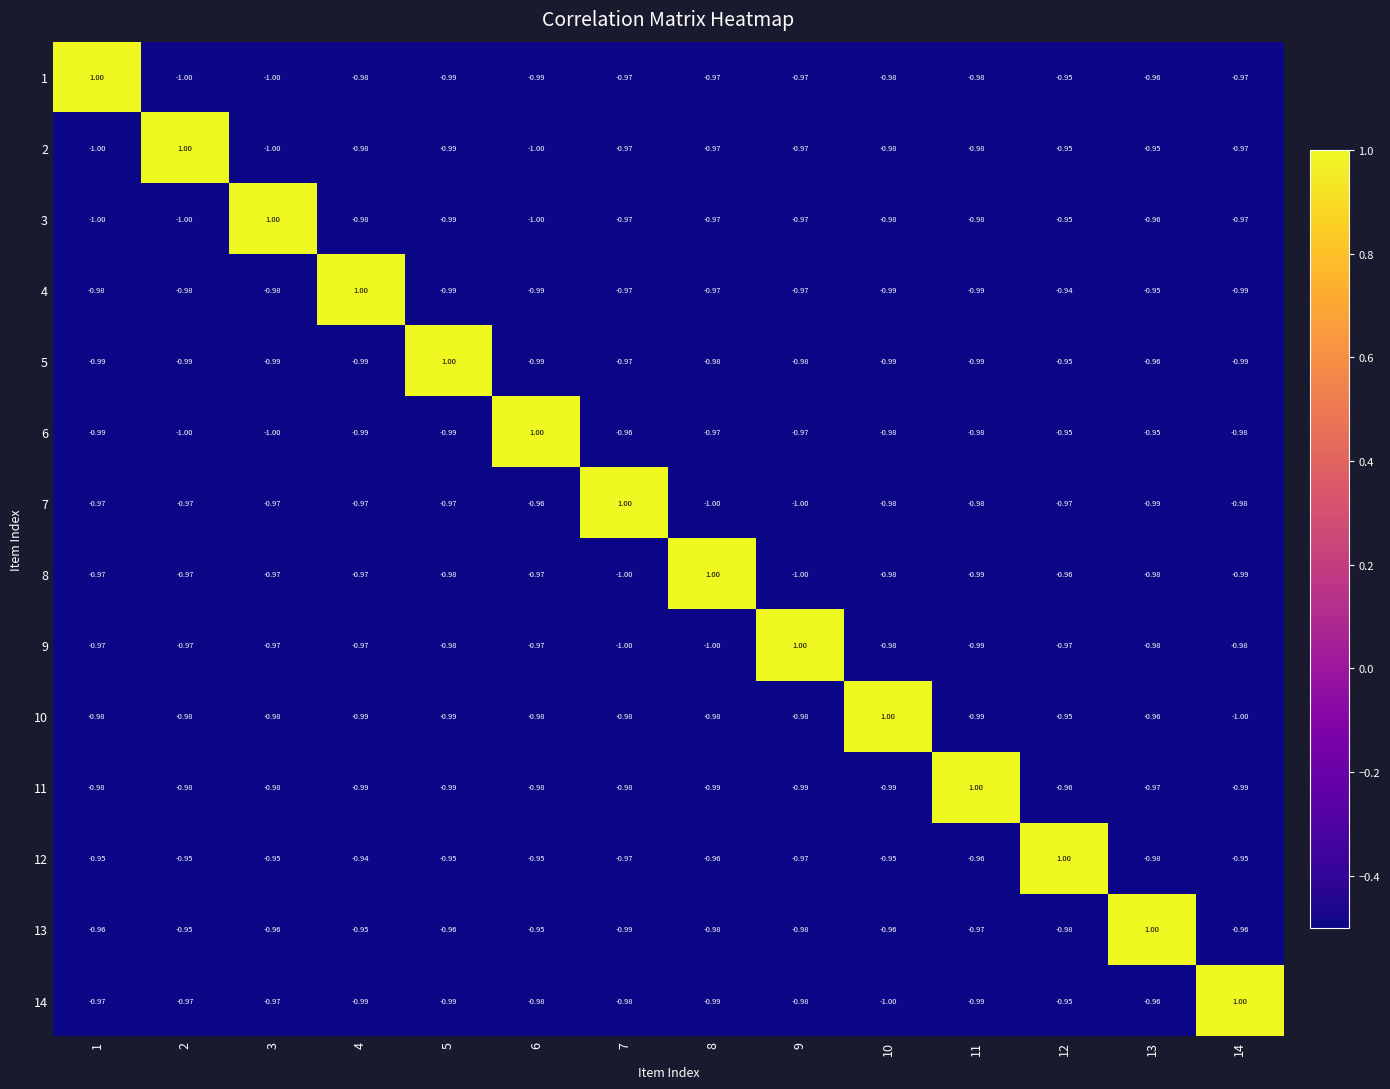

How many categories are shown in the chart?

14